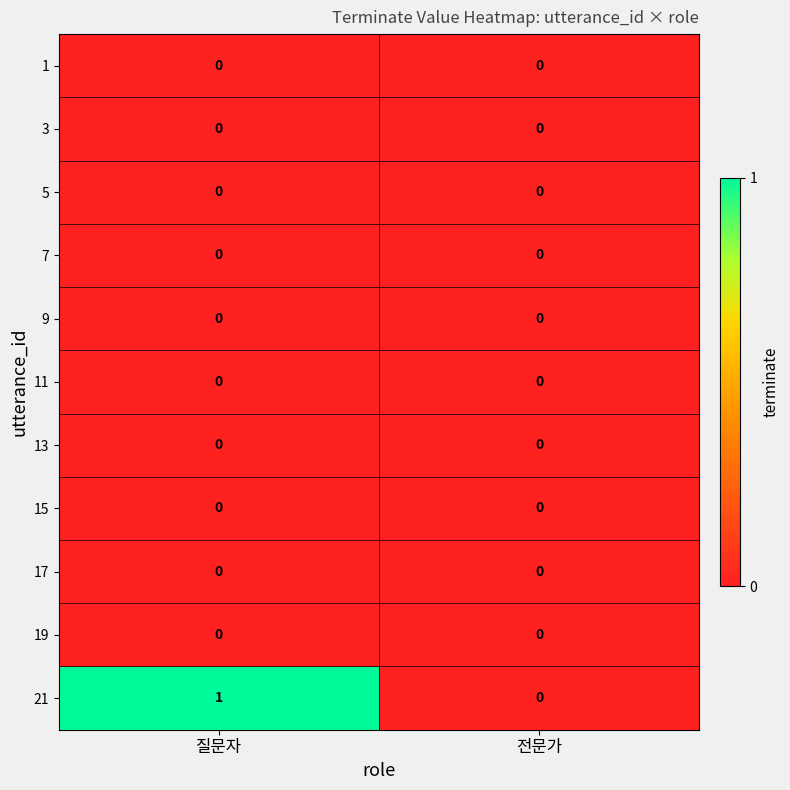

Which category has the highest value across all series?

질문자